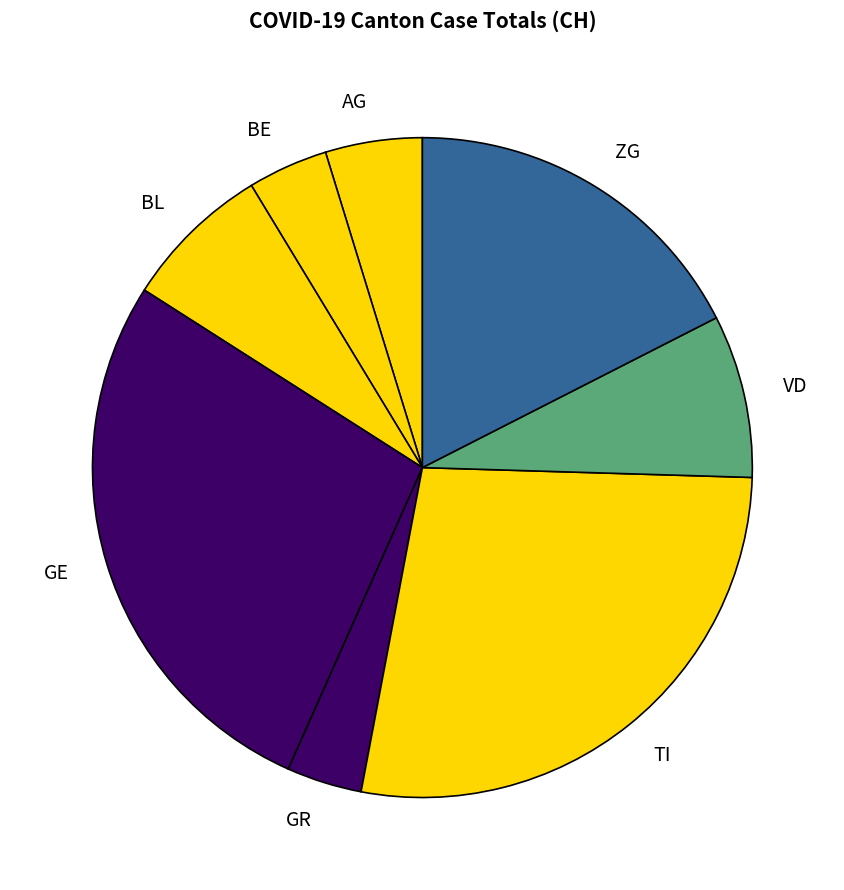

Count the number of slices in the pie.

8